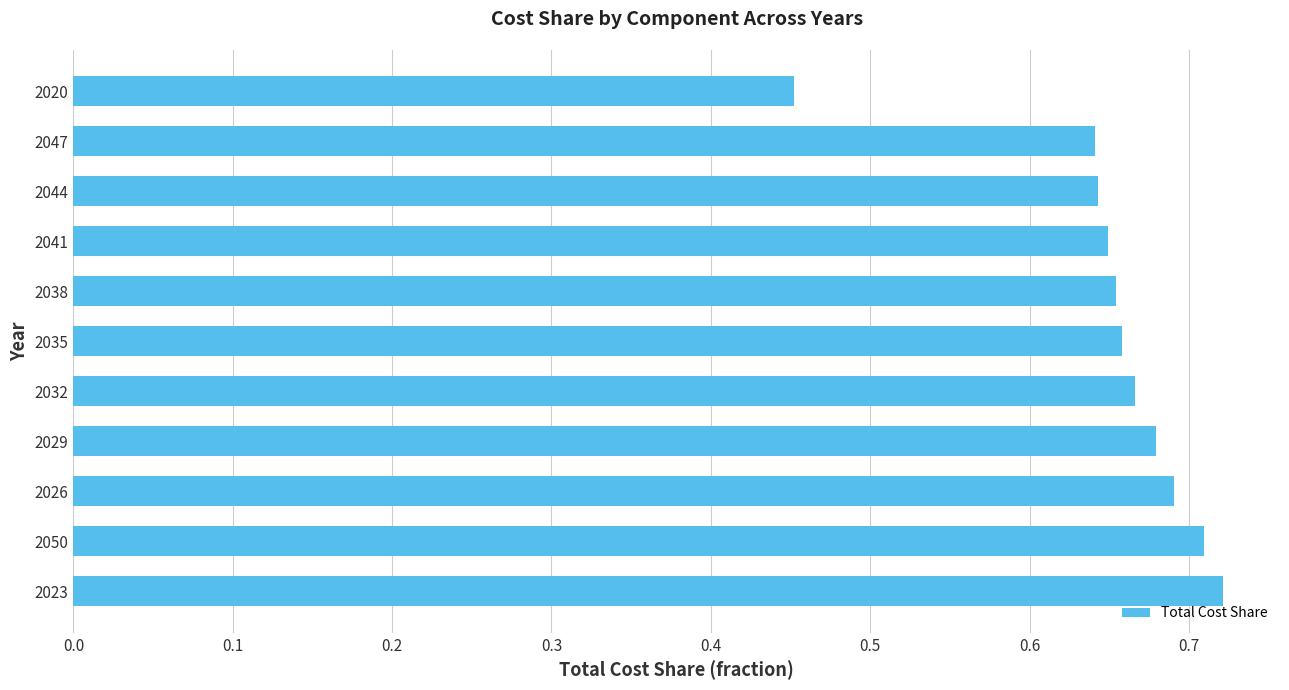

What is the difference between the second highest and second lowest values?

0.1